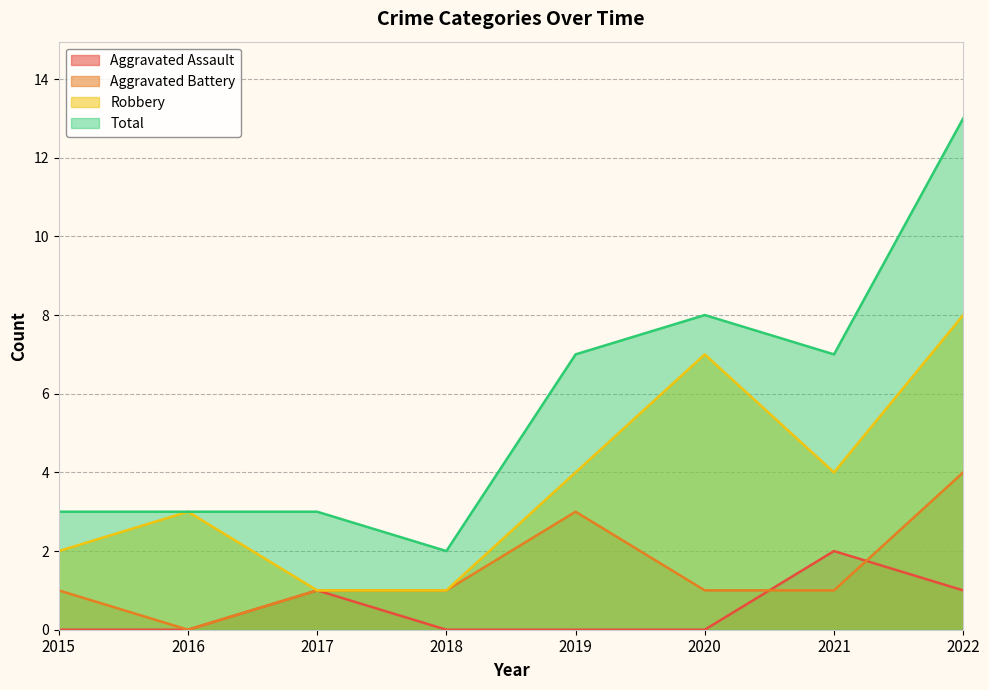

The Total series shows 7 at 2019. True or false?

True